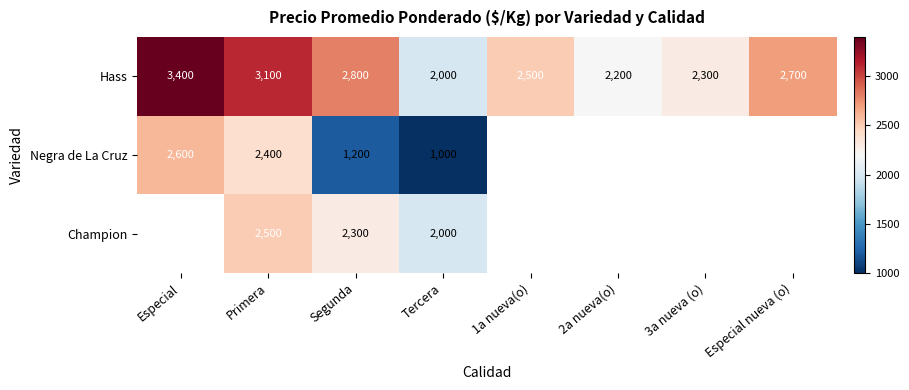

Is it true that Hass equals 2000 at Tercera?

True